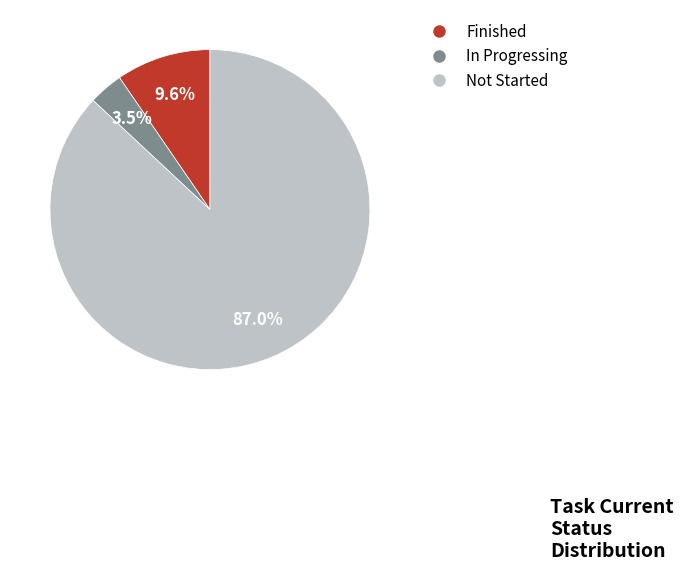

Do Finished and Not Started together represent more than half of the pie?

Yes